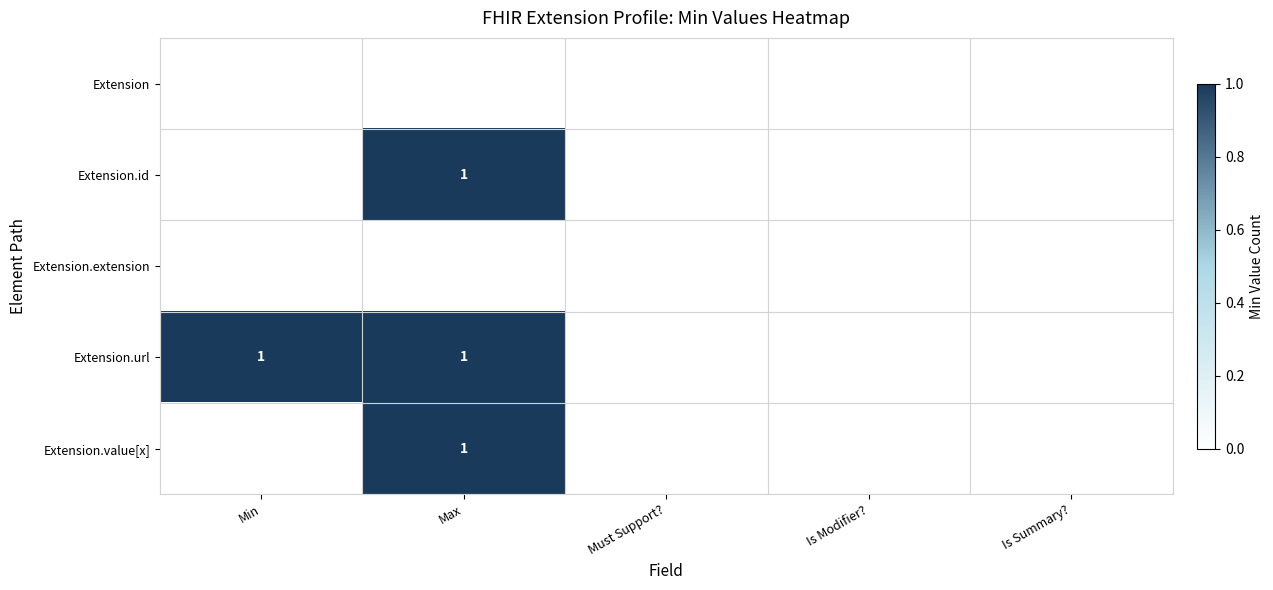

At how many categories does at least one series exceed 0?

2